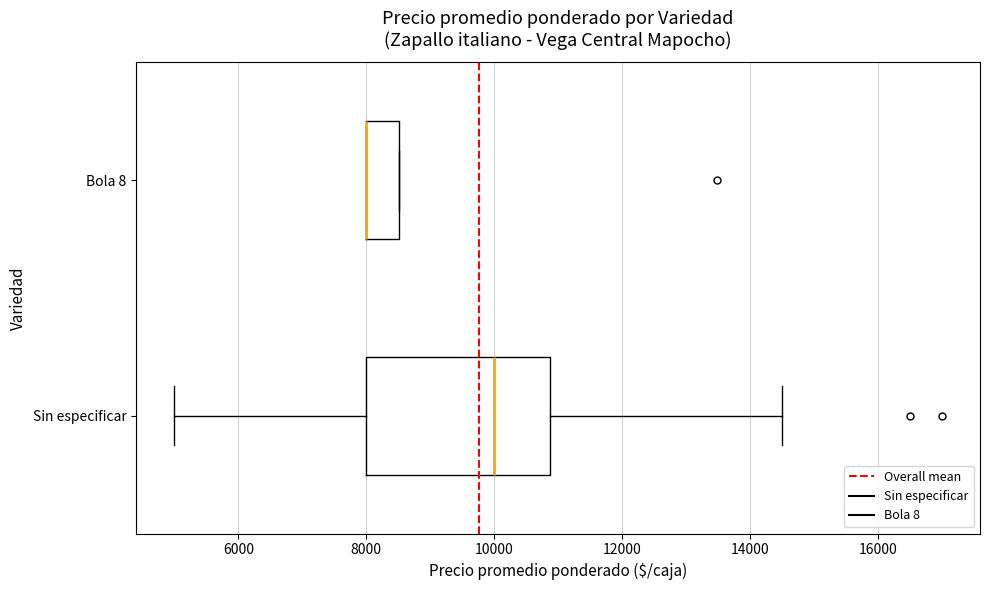

Which box is the widest, from its left edge to its right edge?

Sin especificar